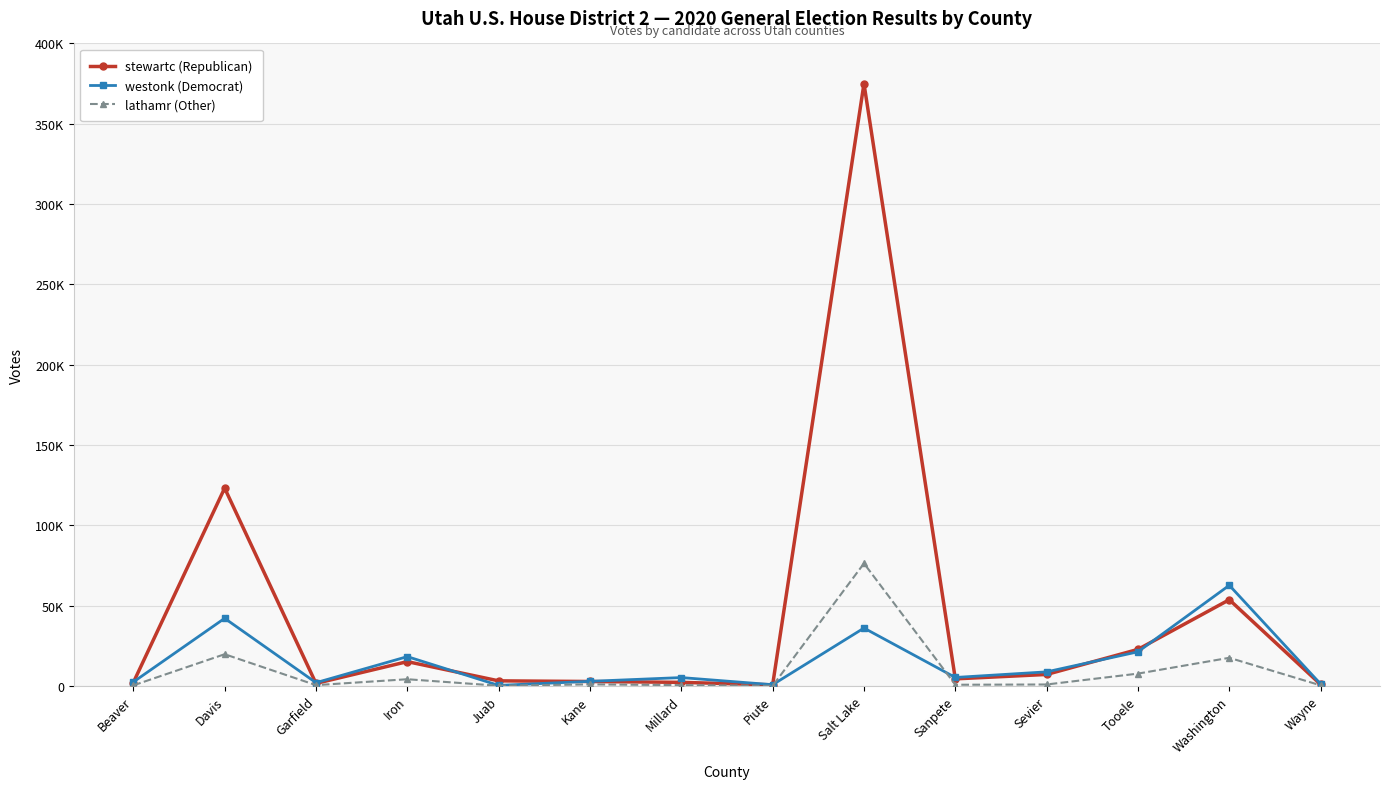

Where is lathamr (Other) nearest to the value 38169?

Davis